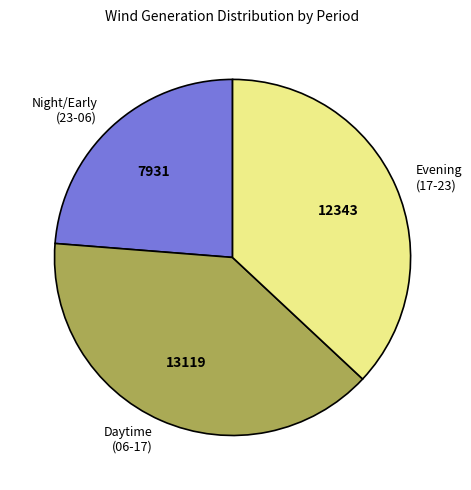

Combined, do Daytime (06-17) and Evening (17-23) account for over 50%?

Yes